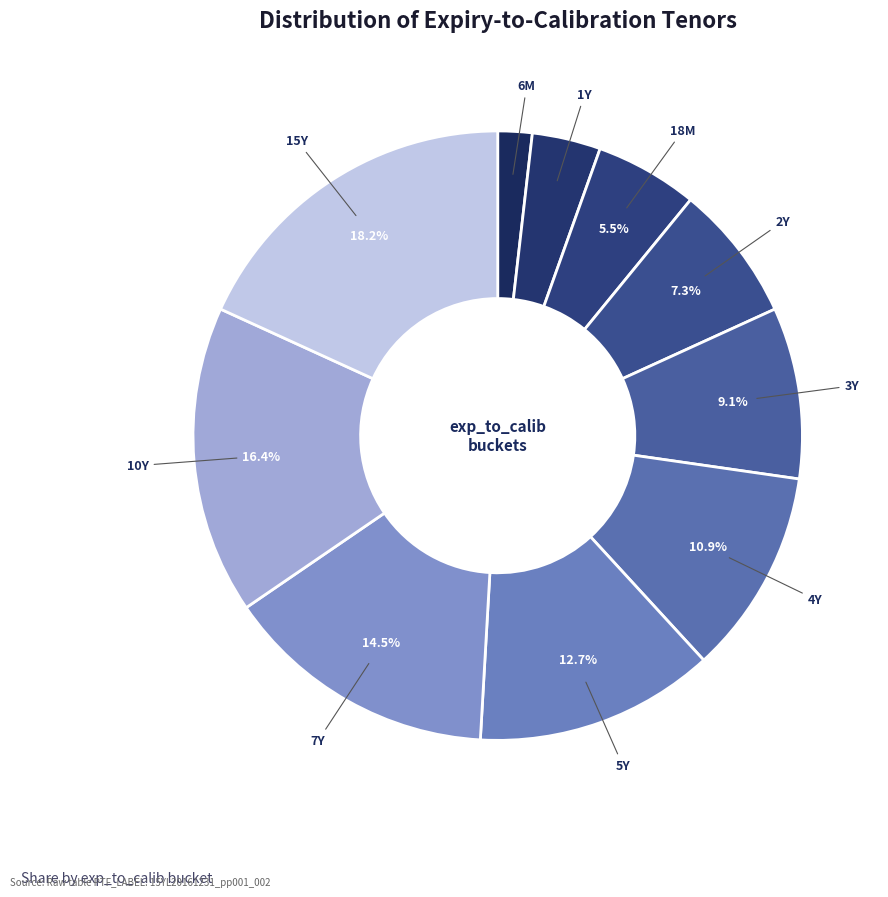

To the nearest percent, what portion does 3Y represent?

9%